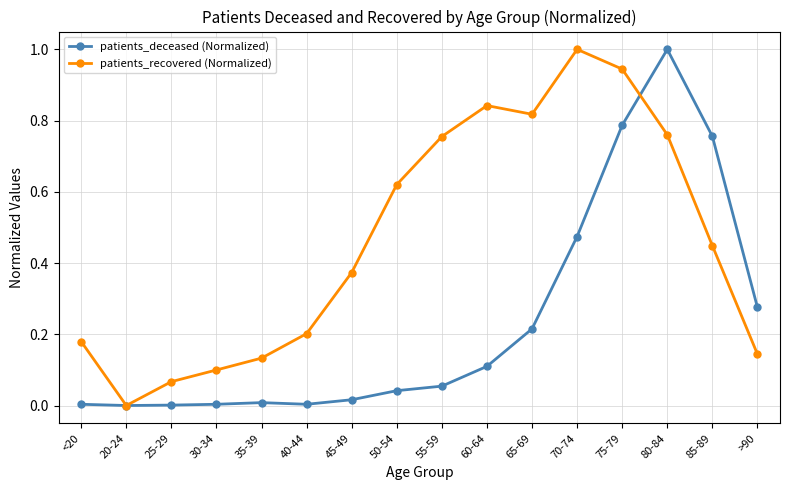

In patients_recovered (Normalized), how many points are lower than both neighbors (excluding endpoints)?

2